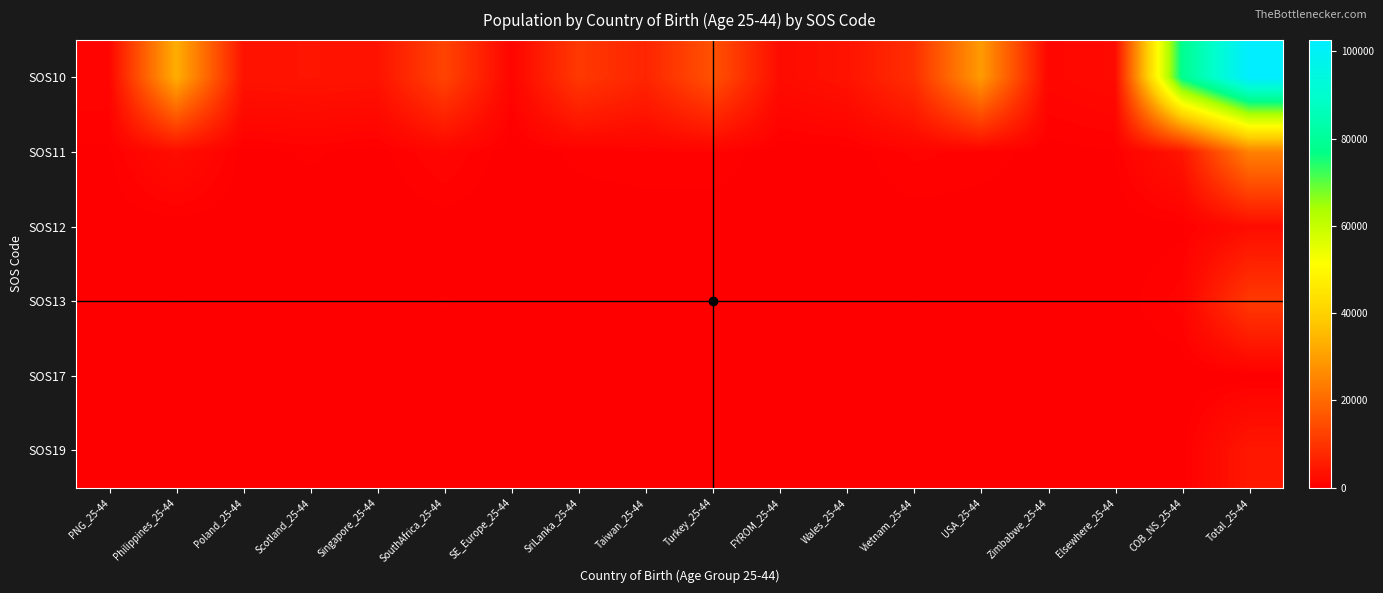

At which category does the chart reach its minimum across all series?

Wales_25-44